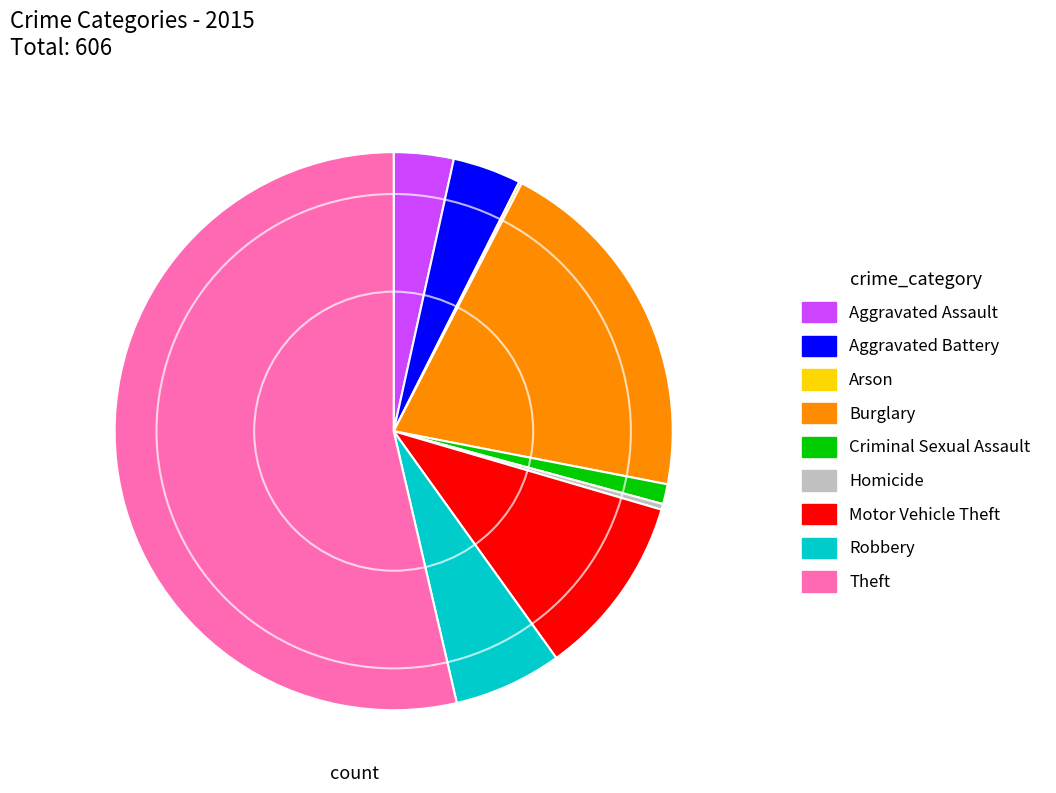

What is the ratio of the value at Criminal Sexual Assault to the value at Aggravated Battery?

0.3